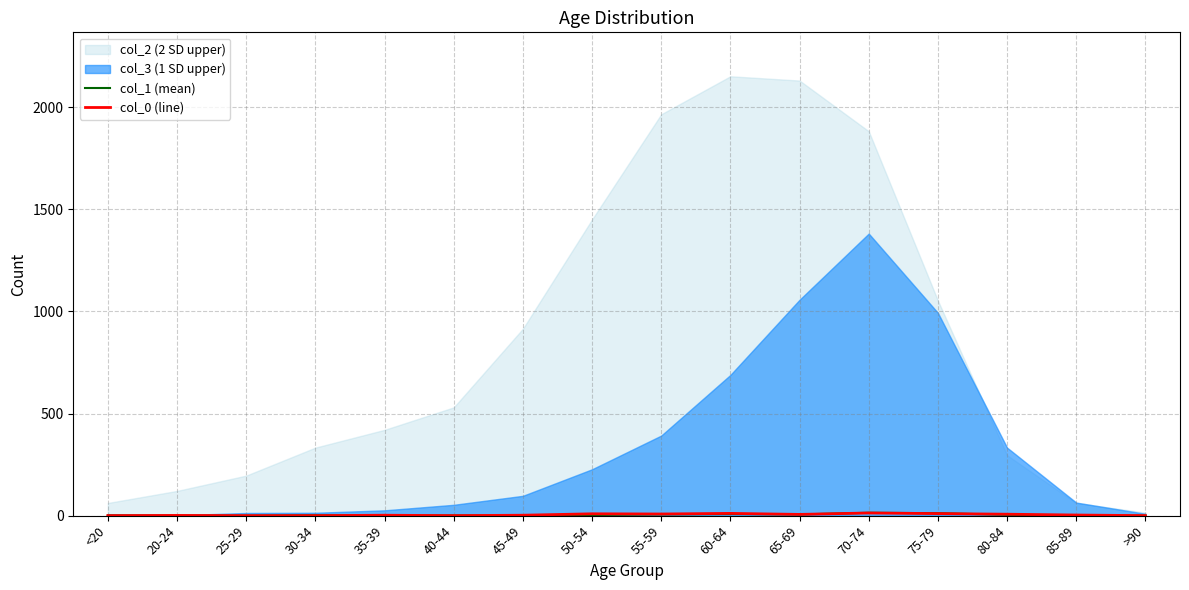

Rank the categories by col_1 (mean) value from lowest to highest.

20-24, 25-29, >90, <20, 35-39, 40-44, 45-49, 85-89, 30-34, 50-54, 80-84, 55-59, 65-69, 60-64, 75-79, 70-74